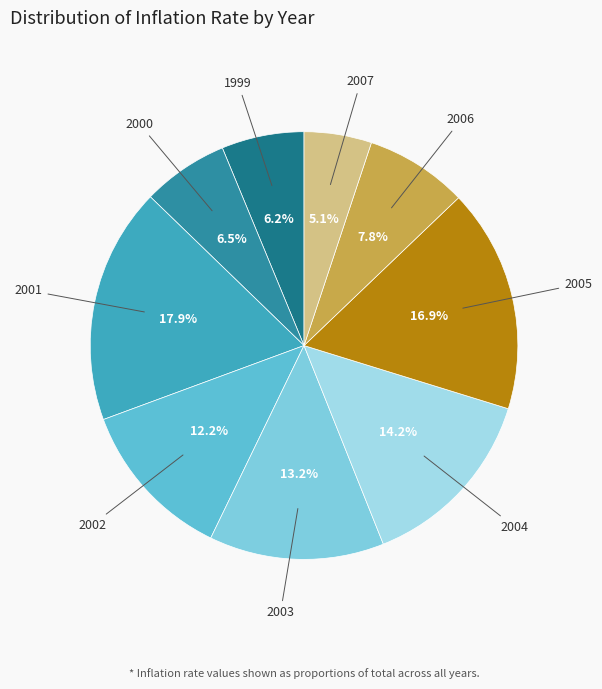

To the nearest percent, what is the average slice percentage?

11%